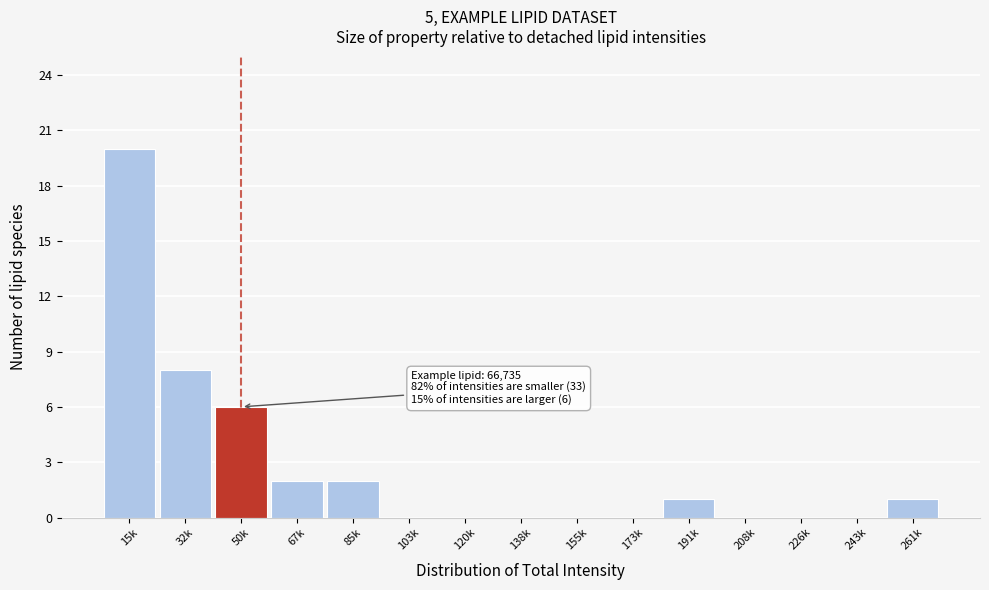

Reading left to right, transcribe all the data shown in this chart.

15k=20	32k=8	50k=6	67k=2	85k=2	103k=0	120k=0	138k=0	155k=0	173k=0	191k=1	208k=0	226k=0	243k=0	261k=1